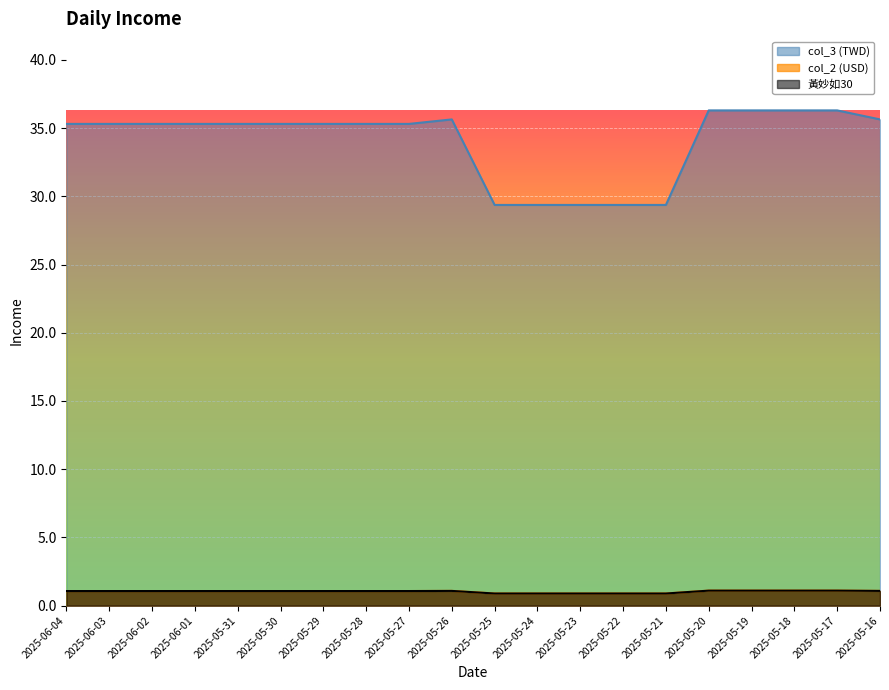

At which label does col_2 first exceed 1?

2025-06-04